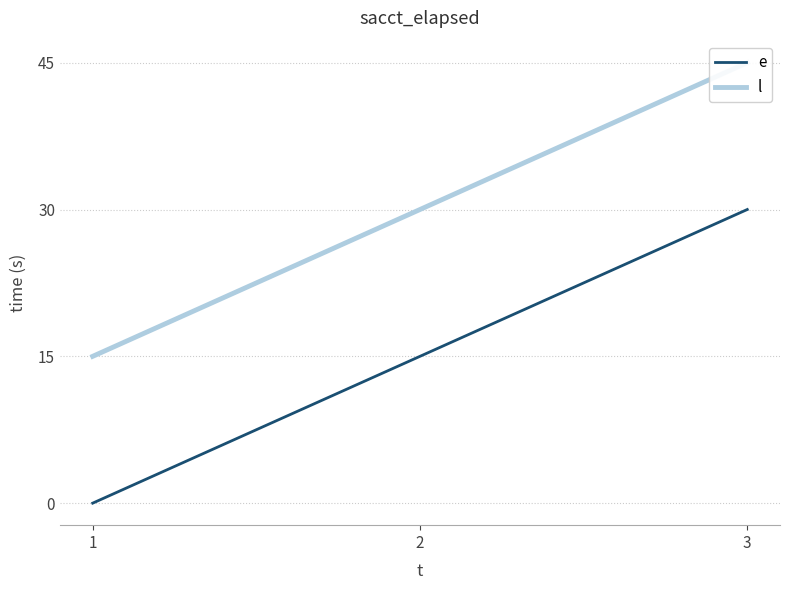

At which label does e first exceed 15?

3